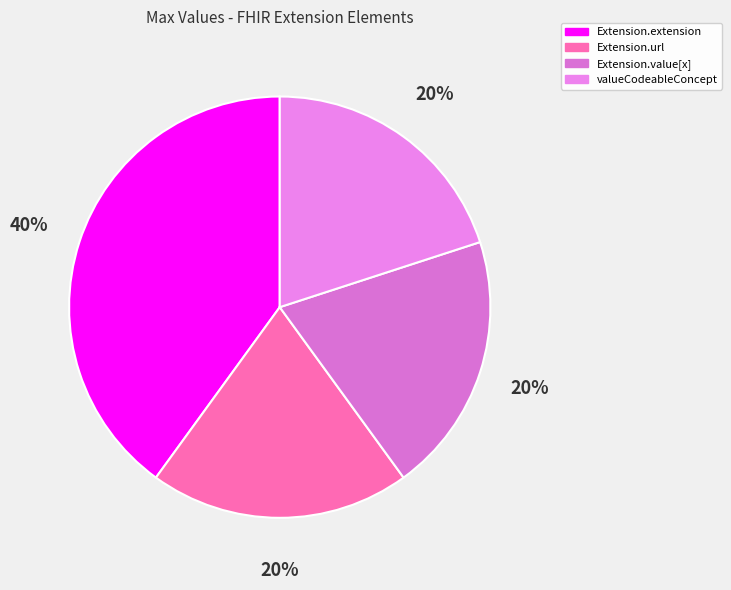

Does Extension.extension account for over 50% of the chart?

No